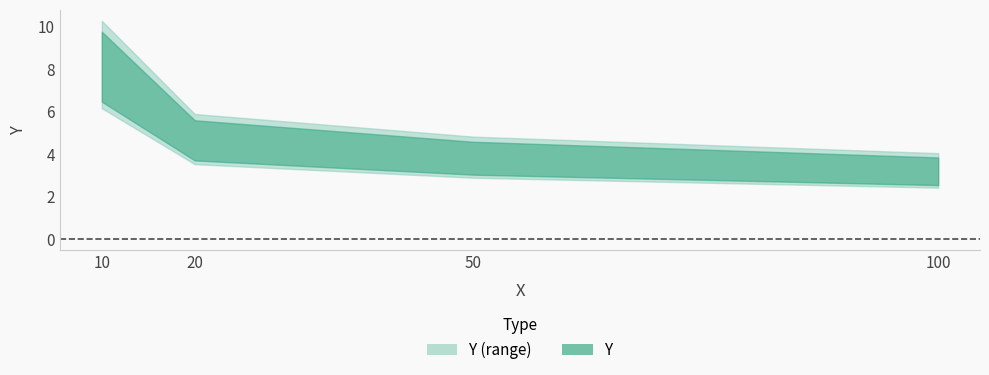

True or false: there are more than 0 points higher than both neighbors.

False